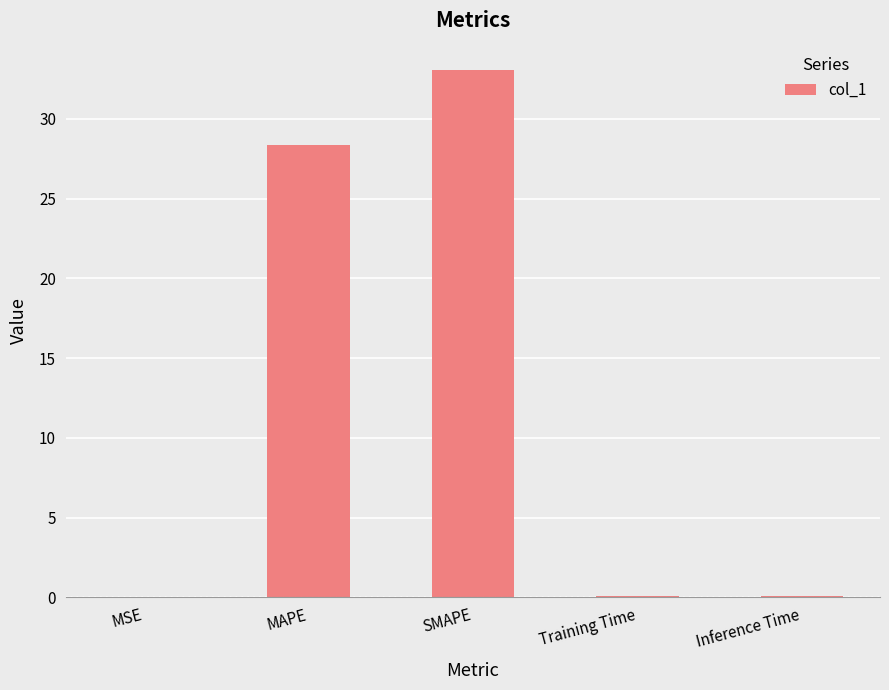

Are the bars horizontal?

No